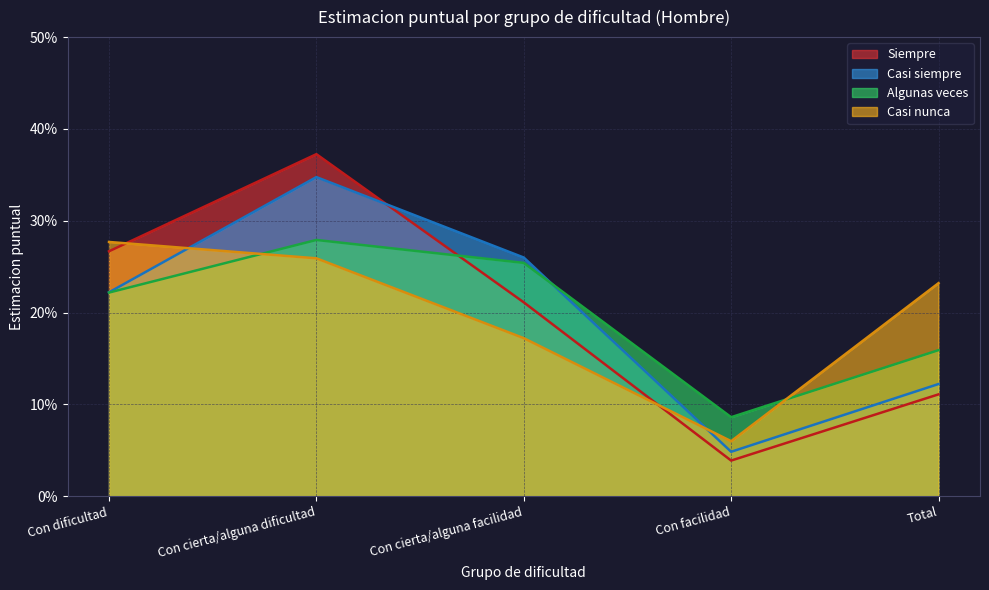

List the labels in order of Algunas veces value, smallest first.

Con facilidad, Total, Con dificultad, Con cierta/alguna facilidad, Con cierta/alguna dificultad